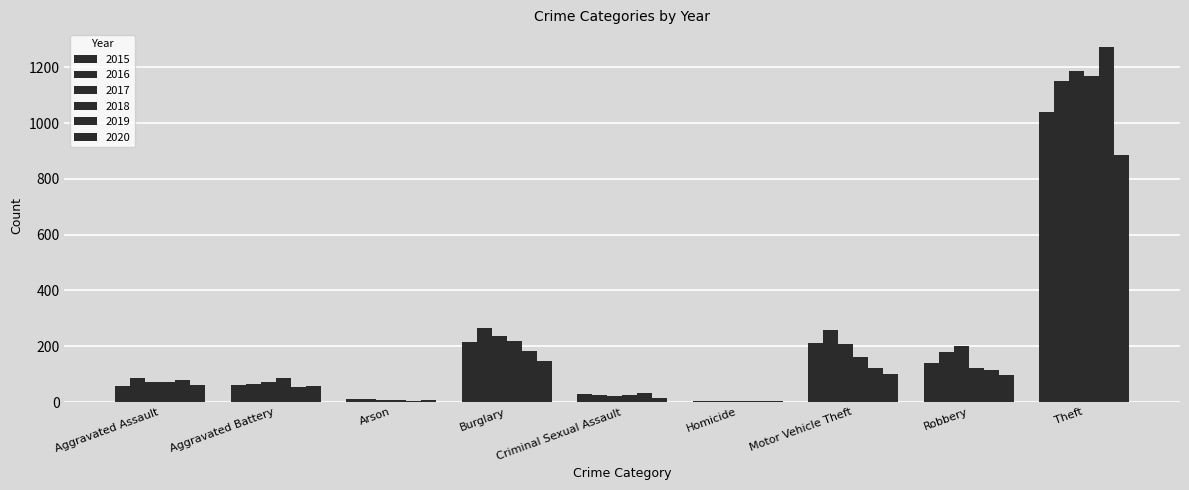

Count the number of data series in this chart.

6